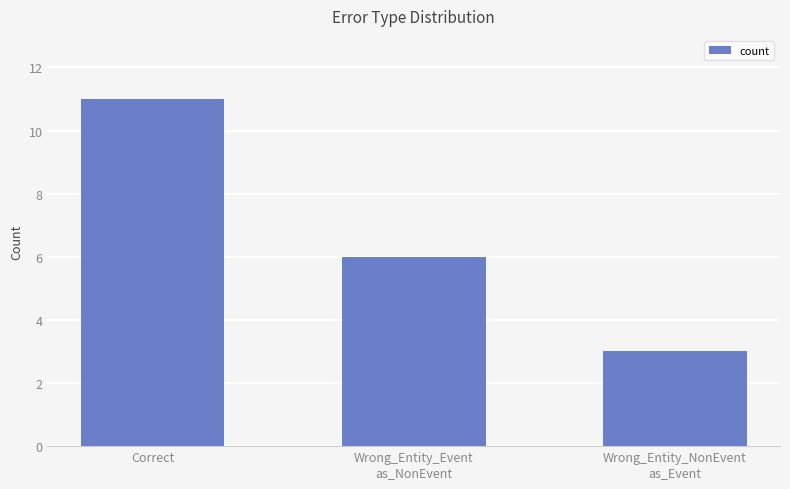

Which label corresponds to the largest value in the chart?

Correct